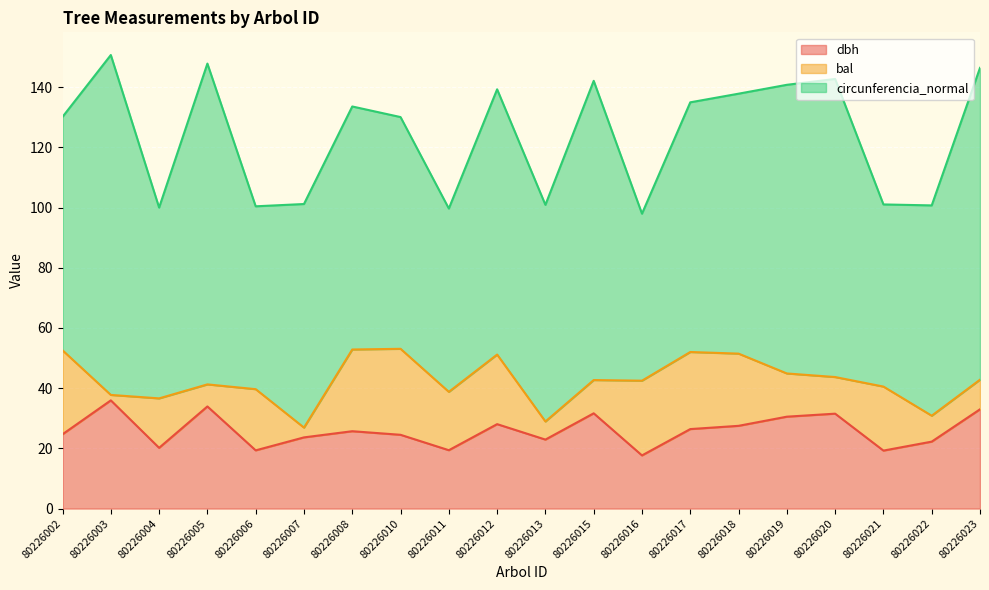

What is the difference between the maximum and minimum values in the circunferencia_normal series?

57.4